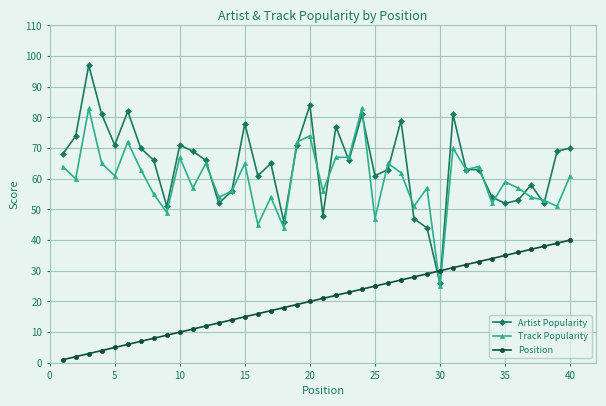

Which series has the largest total across all categories?

Artist Popularity